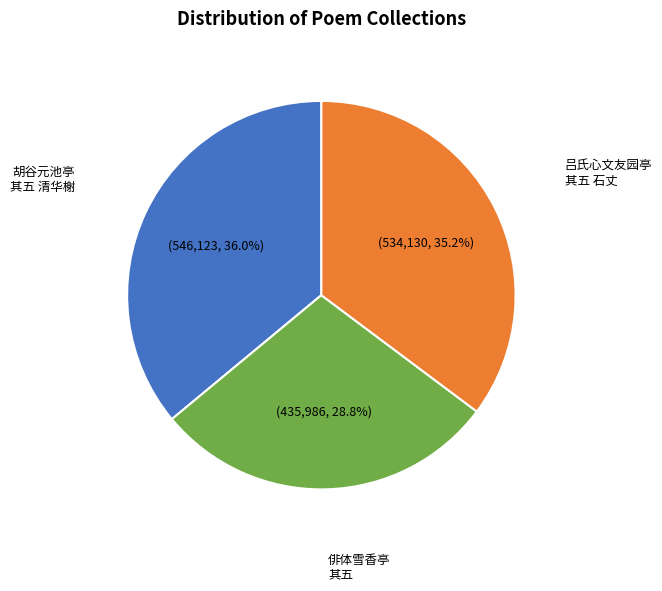

Is there any slice that represents more than half of the pie?

No